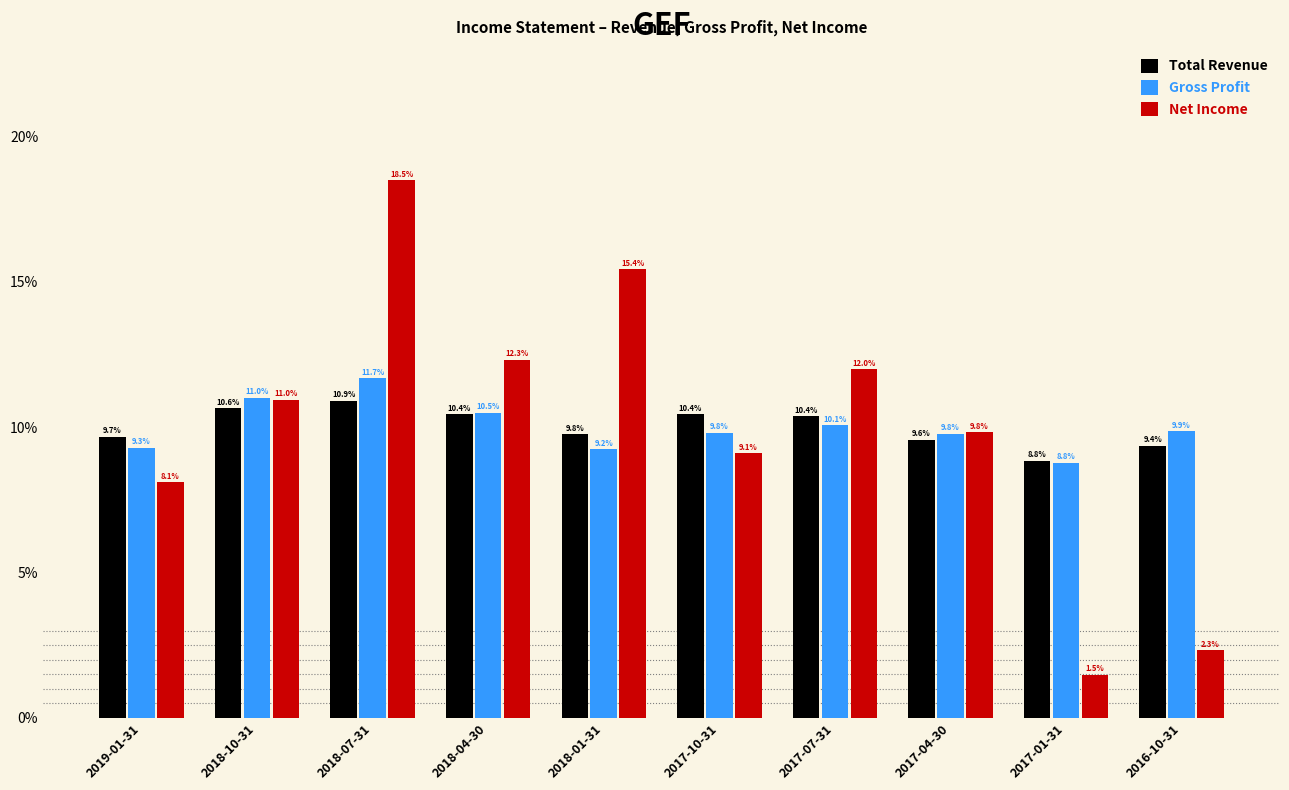

Reading left to right, extract all data points from this chart.

Total Revenue: 2019-01-31=9.7	2018-10-31=10.6	2018-07-31=10.9	2018-04-30=10.4	2018-01-31=9.8	2017-10-31=10.4	2017-07-31=10.4	2017-04-30=9.6	2017-01-31=8.8	2016-10-31=9.4
Gross Profit: 2019-01-31=9.3	2018-10-31=11.0	2018-07-31=11.7	2018-04-30=10.5	2018-01-31=9.2	2017-10-31=9.8	2017-07-31=10.1	2017-04-30=9.8	2017-01-31=8.8	2016-10-31=9.9
Net Income: 2019-01-31=8.1	2018-10-31=11.0	2018-07-31=18.5	2018-04-30=12.3	2018-01-31=15.4	2017-10-31=9.1	2017-07-31=12.0	2017-04-30=9.8	2017-01-31=1.5	2016-10-31=2.3